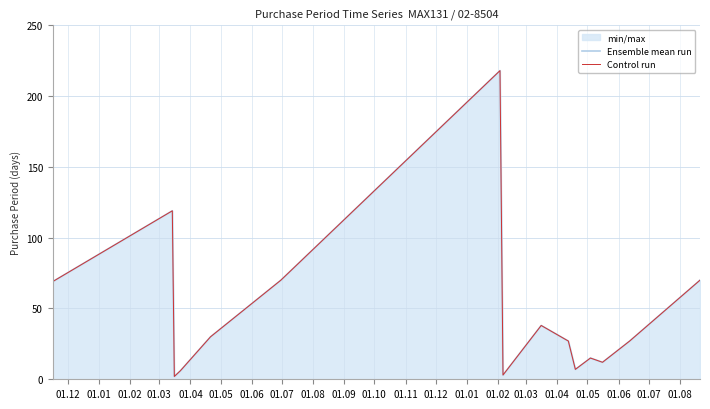

In Ensemble mean run, how many points are lower than both neighbors (excluding endpoints)?

4